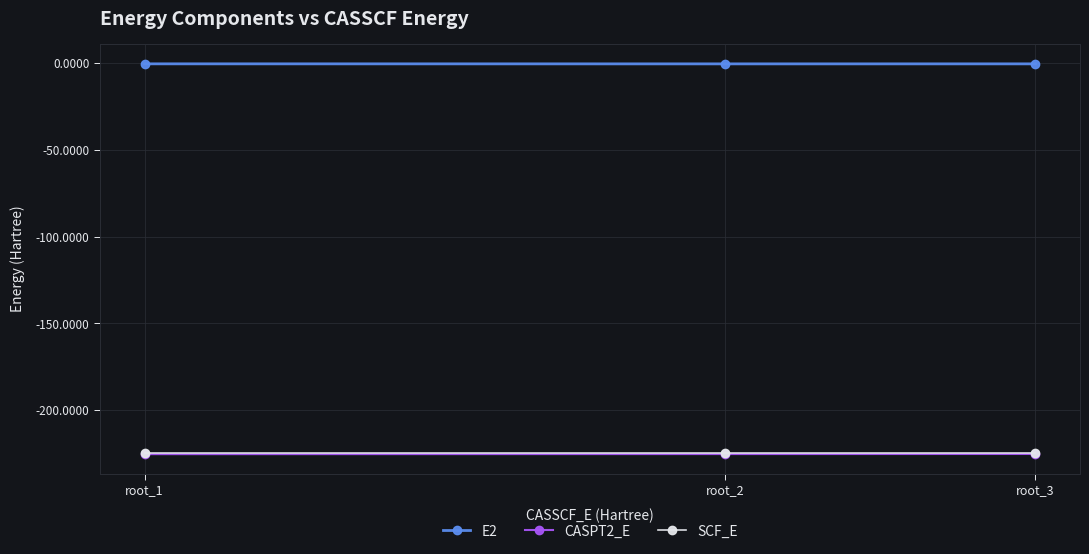

What is the value of the SCF_E point at the 3rd from the left?

-224.5